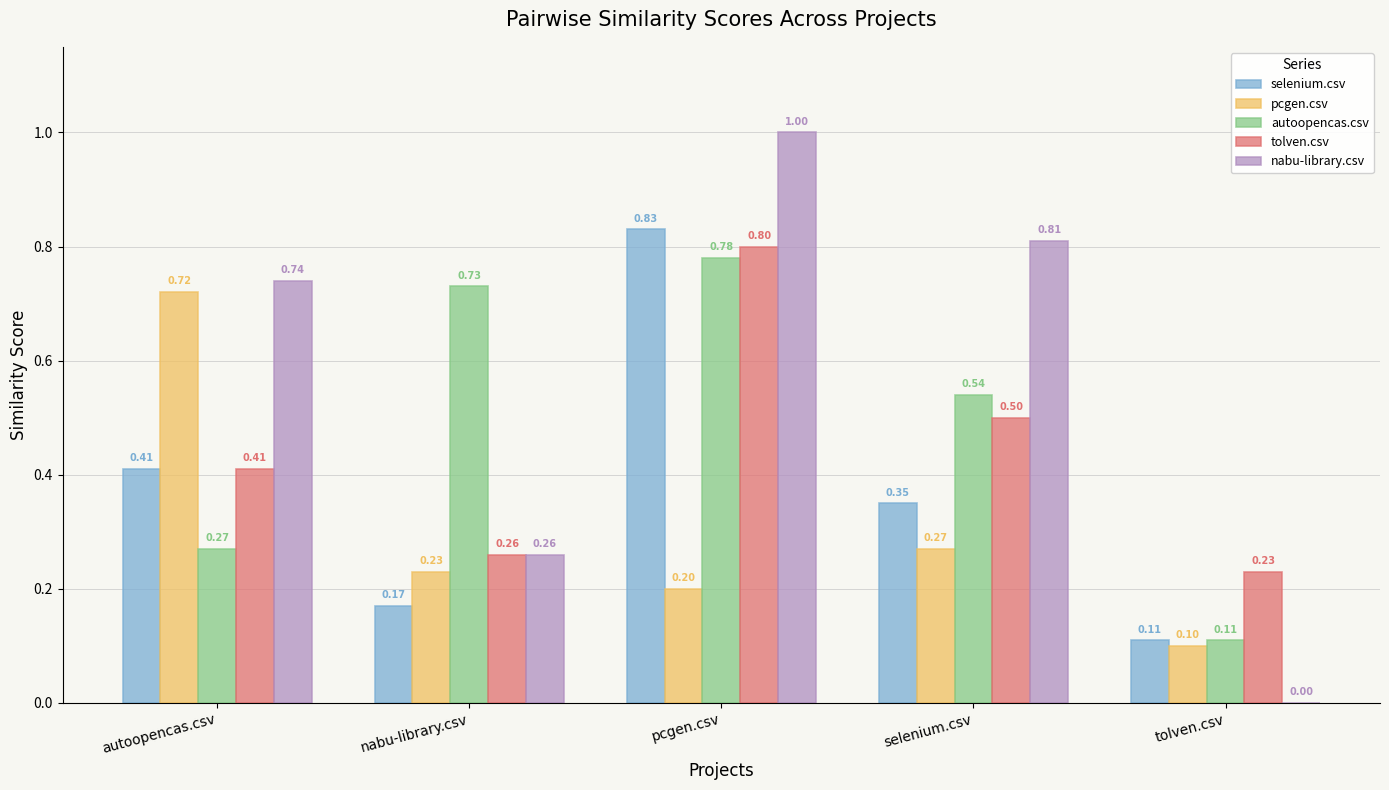

Is the value of pcgen.csv at pcgen.csv greater than the value of autoopencas.csv at tolven.csv?

Yes